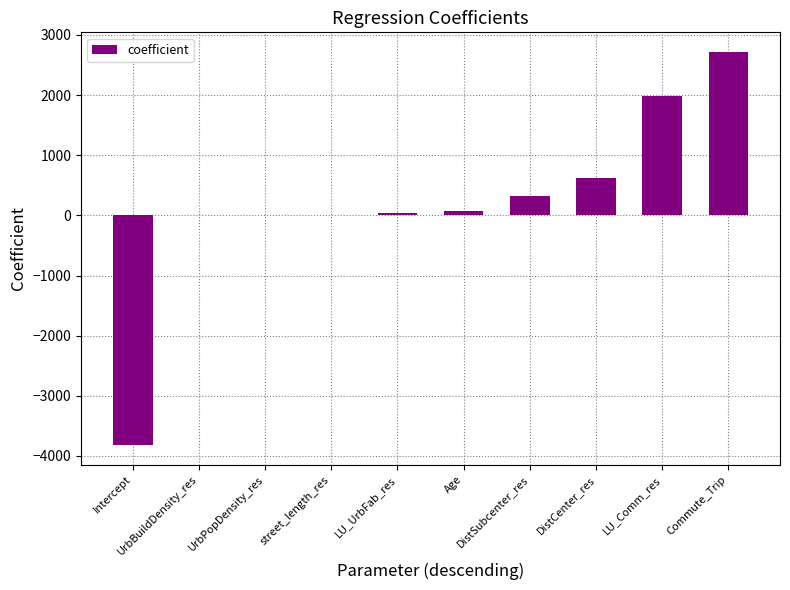

True or false: the data shows 3.6 at street_length_res.

True